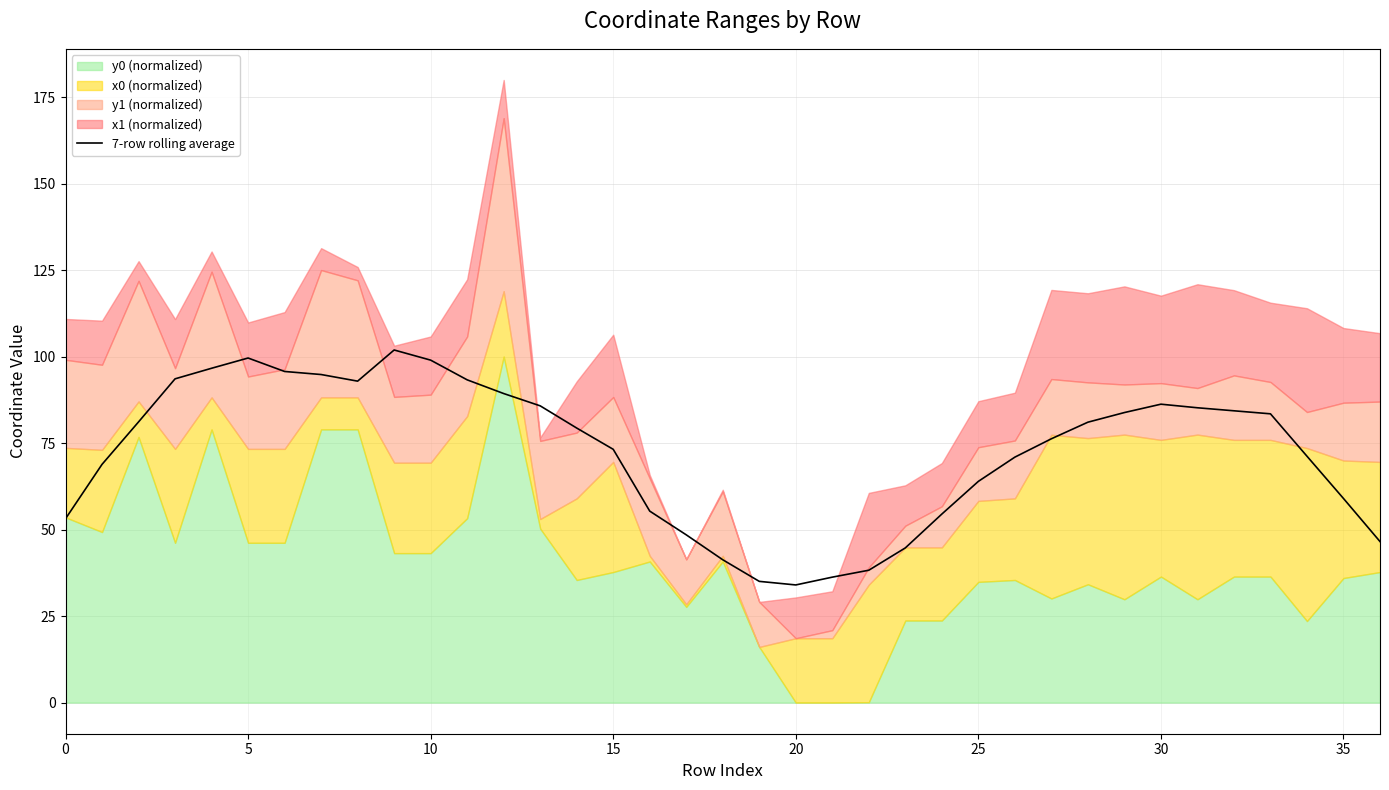

What is the minimum value for 7-row rolling average?

34.0